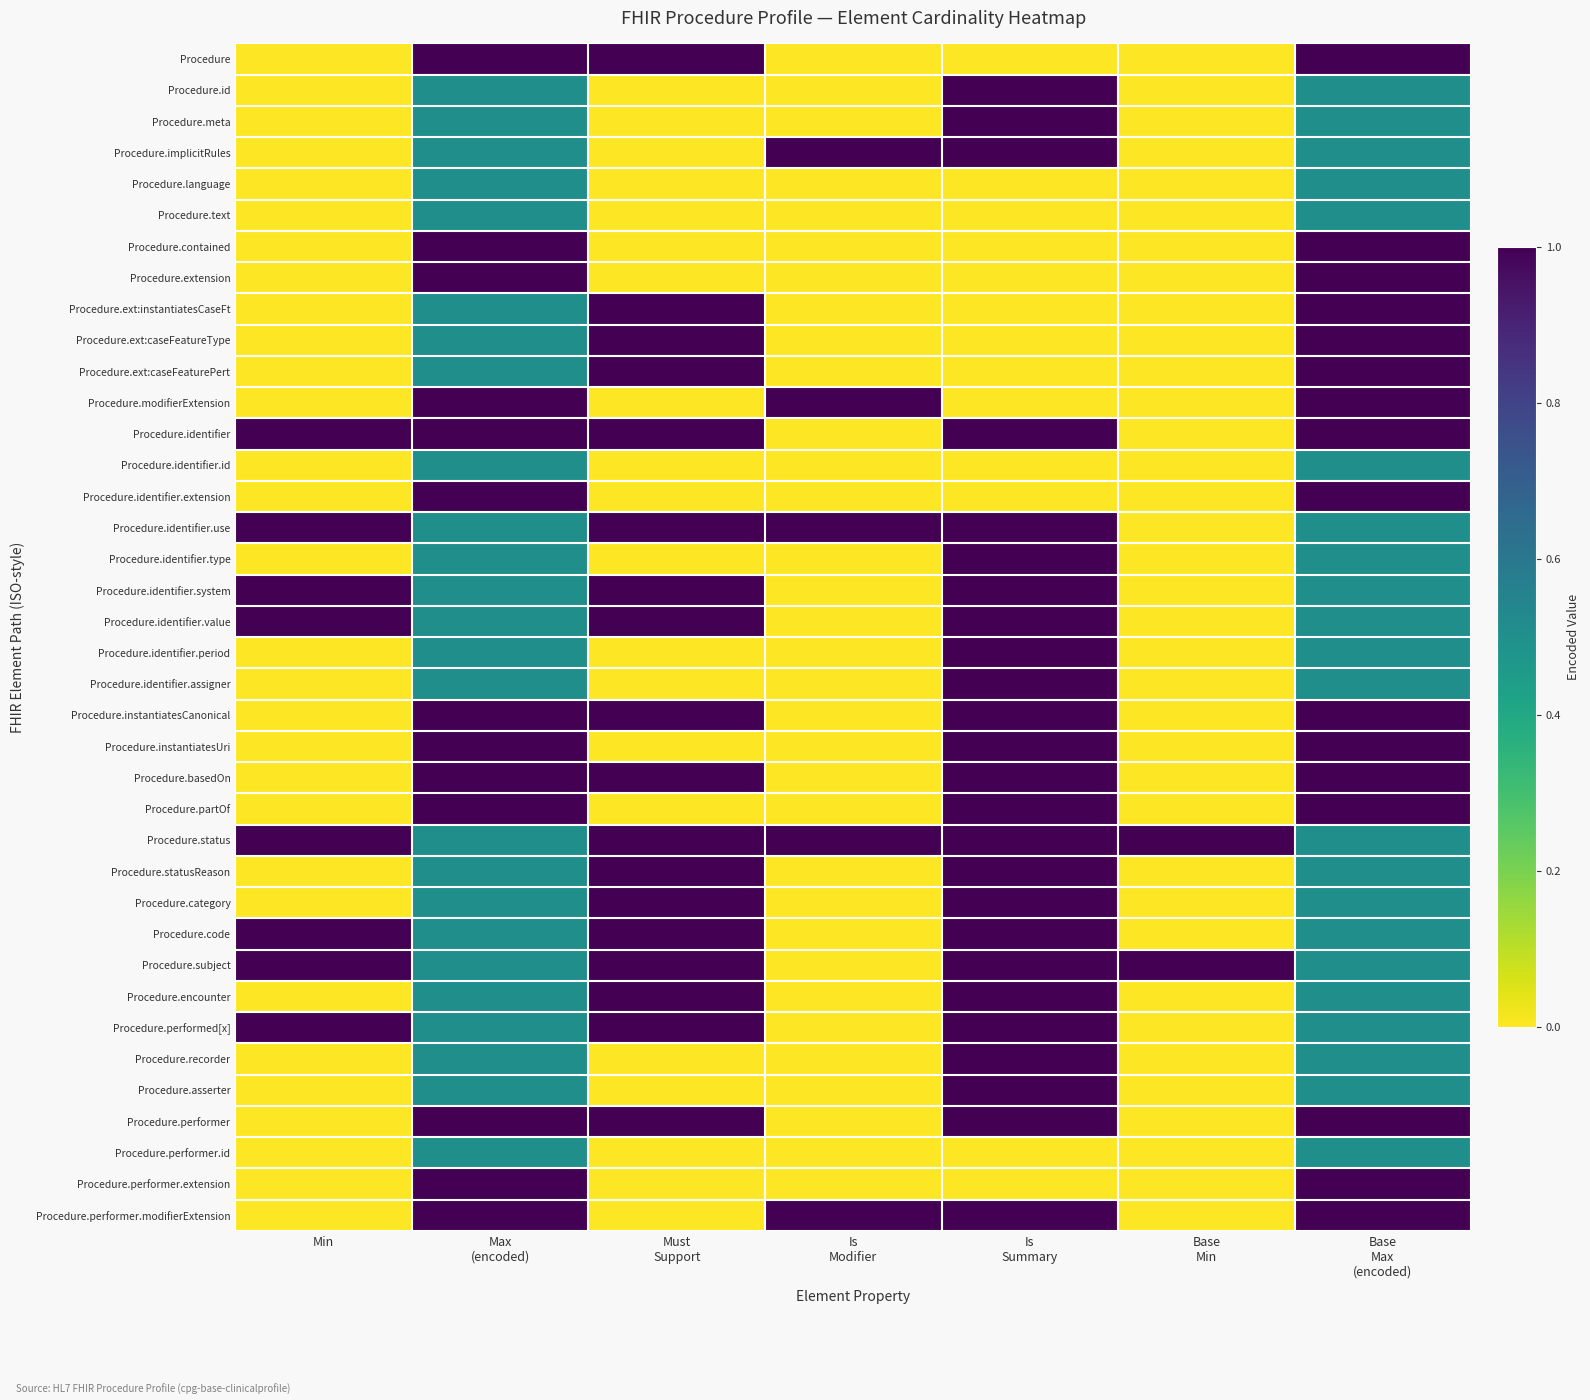

Rank the series by their maximum value, from lowest to highest.

Procedure.language, Procedure.text, Procedure.identifier.id, Procedure.performer.id, Procedure, Procedure.id, Procedure.meta, Procedure.implicitRules, Procedure.contained, Procedure.extension, Procedure.ext:instantiatesCaseFt, Procedure.ext:caseFeatureType, Procedure.ext:caseFeaturePert, Procedure.modifierExtension, Procedure.identifier, Procedure.identifier.extension, Procedure.identifier.use, Procedure.identifier.type, Procedure.identifier.system, Procedure.identifier.value, Procedure.identifier.period, Procedure.identifier.assigner, Procedure.instantiatesCanonical, Procedure.instantiatesUri, Procedure.basedOn, Procedure.partOf, Procedure.status, Procedure.statusReason, Procedure.category, Procedure.code, Procedure.subject, Procedure.encounter, Procedure.performed[x], Procedure.recorder, Procedure.asserter, Procedure.performer, Procedure.performer.extension, Procedure.performer.modifierExtension